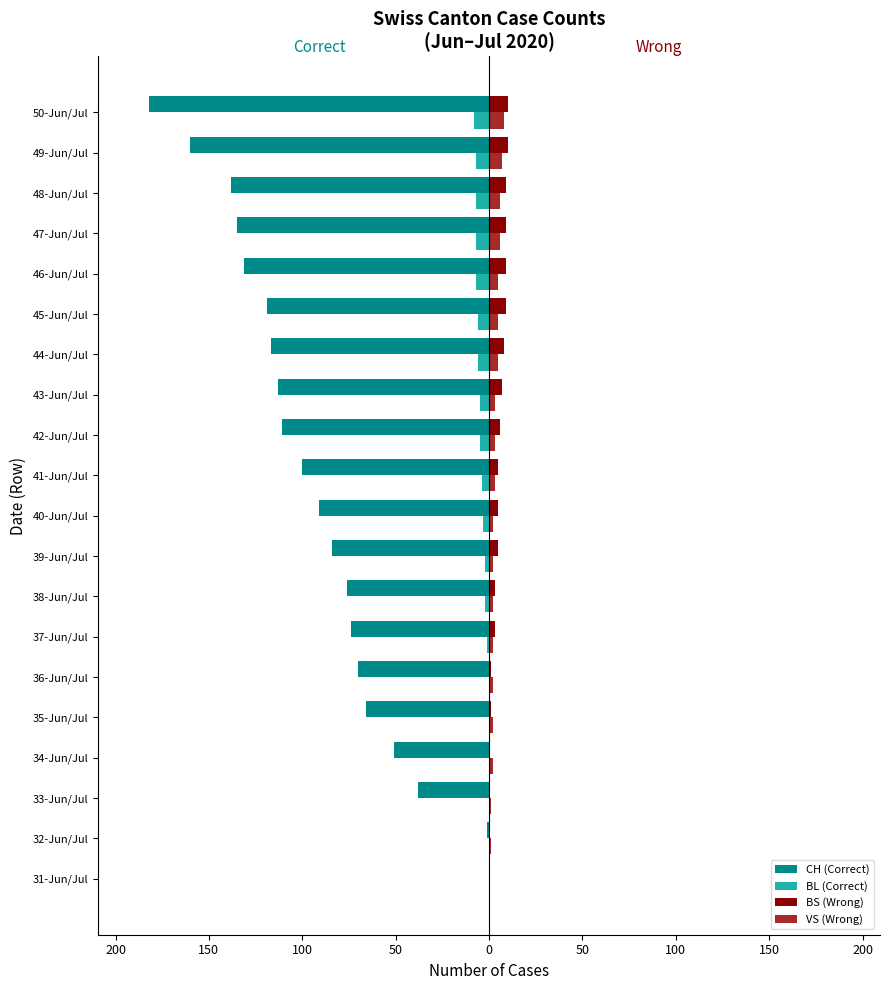

What are all the series names shown in the legend?

CH (Correct), BL (Correct), BS (Wrong), VS (Wrong)